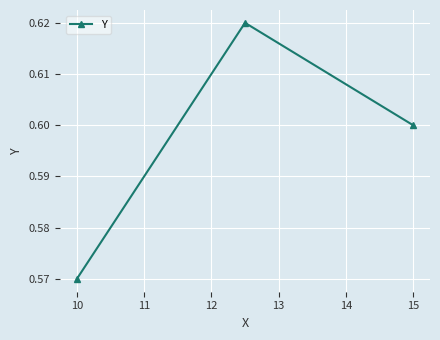

What is the sum of all values?

1.8